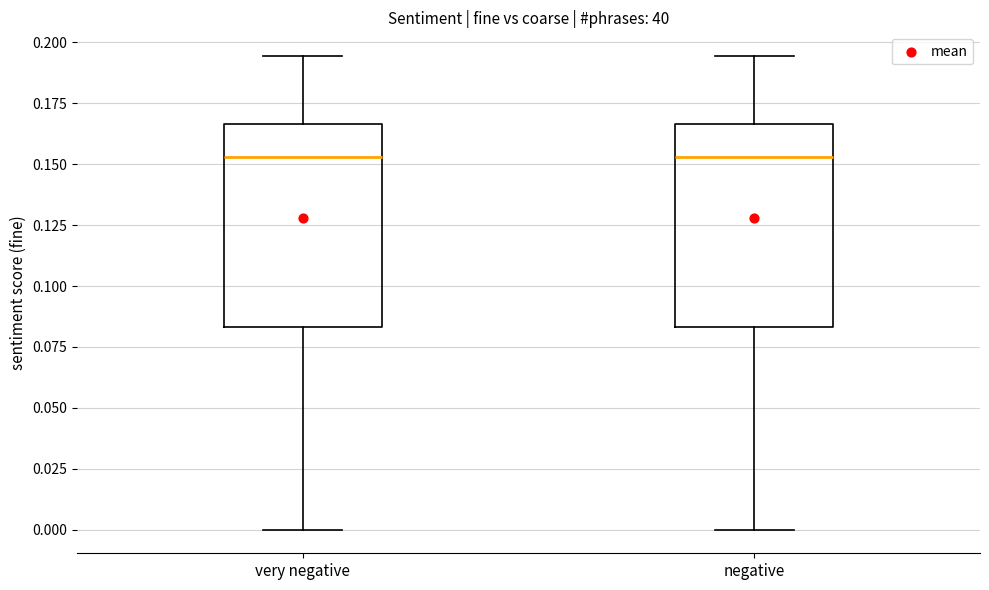

Reading left to right, read every box against the y-axis: the position of its median line, the range the box covers, and the ends of its whiskers. The values are not printed on the chart, so give them approximately, as read against the axis.

very negative: median 0.155, box 0.085 to 0.165, whiskers 0.000 to 0.195
negative: median 0.155, box 0.085 to 0.165, whiskers 0.000 to 0.195